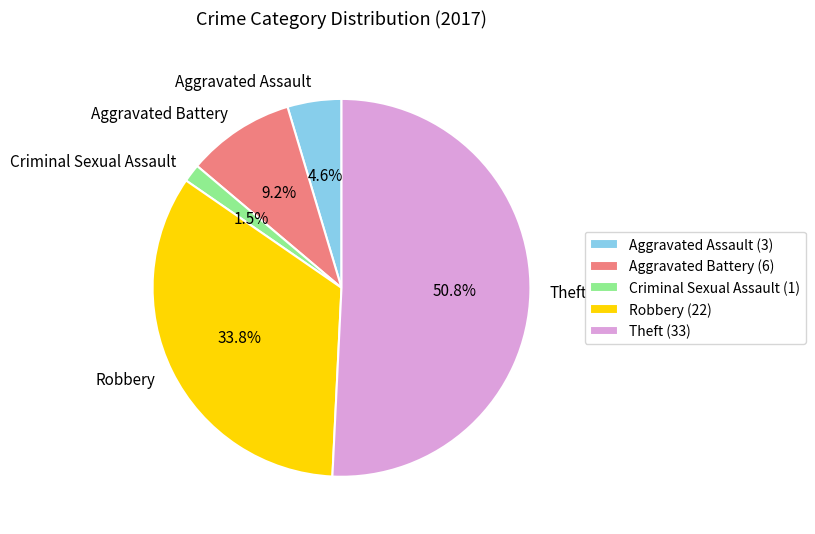

Does Criminal Sexual Assault account for over 50% of the chart?

No